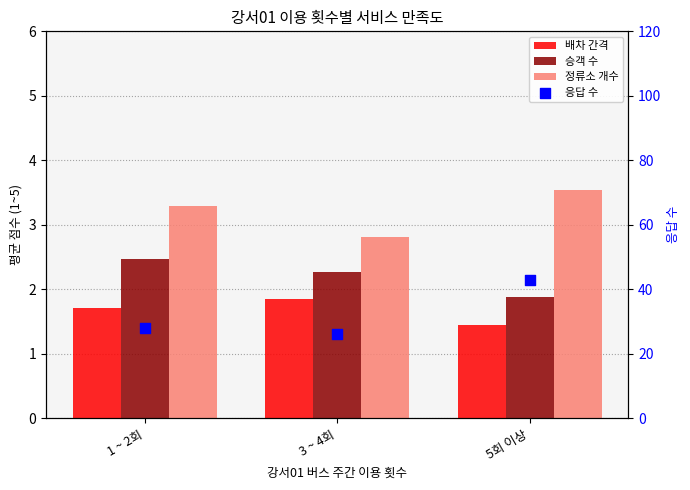

Which series reaches the maximum Y coordinate?

응답 수